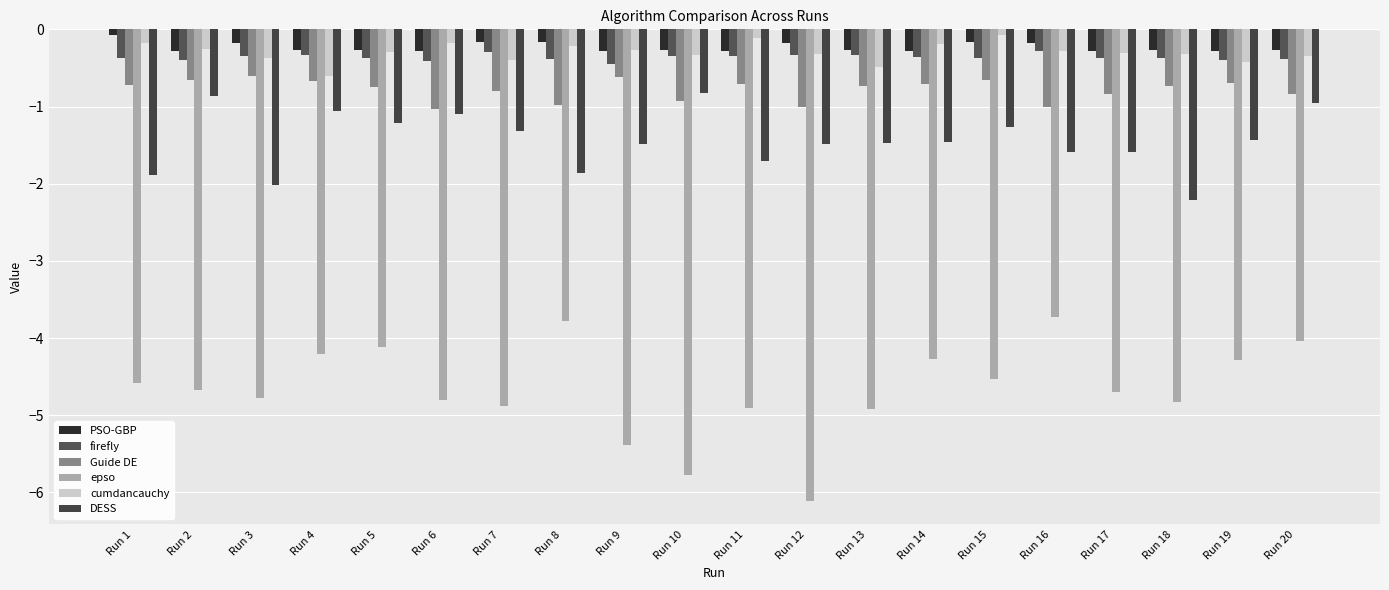

What are all the series names shown in the legend?

PSO-GBP, firefly, Guide DE, epso, cumdancauchy, DESS